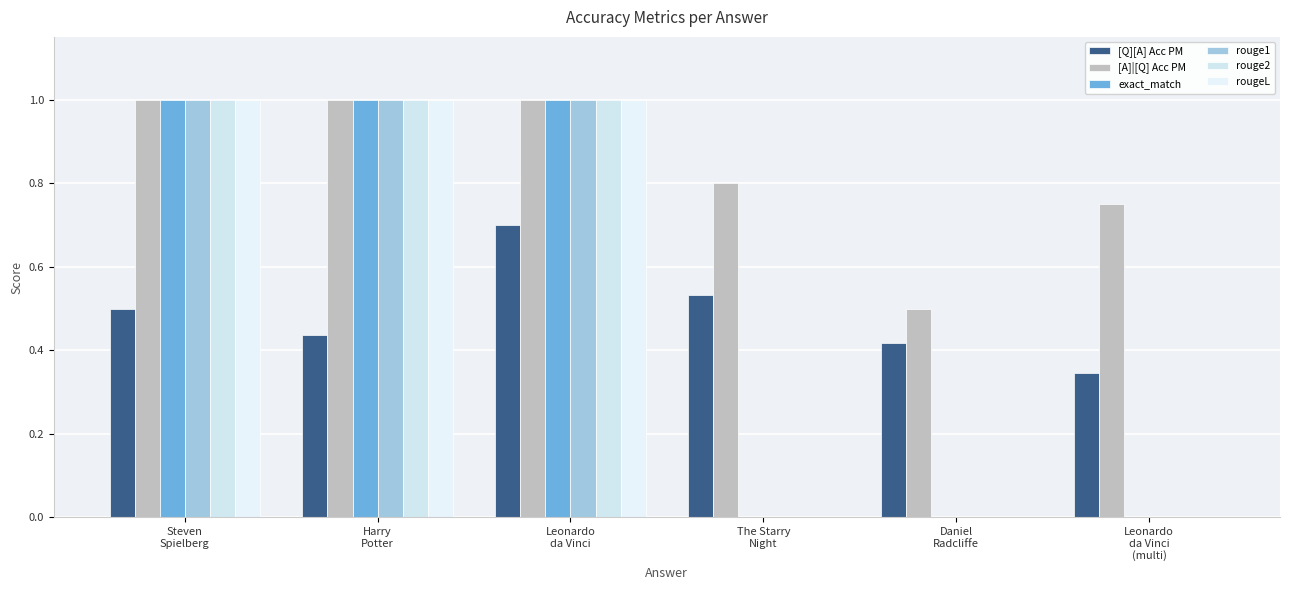

Is the value of rouge2 at Leonardo
da Vinci greater than the value of rouge1 at The Starry
Night?

Yes